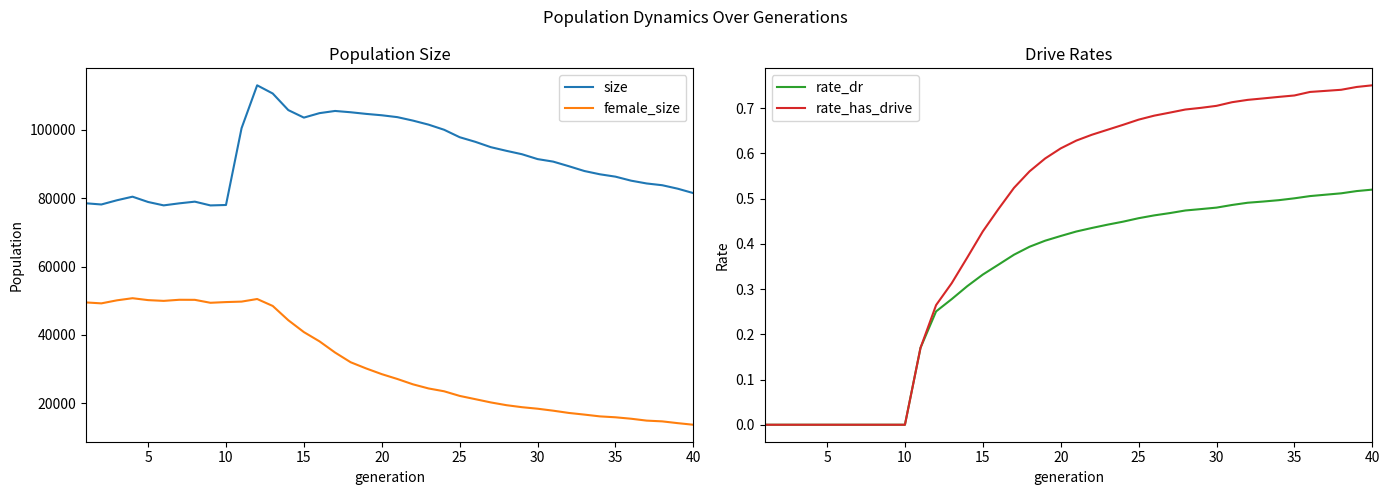

True or false: rate_has_drive and rate_dr intersect in this chart.

False